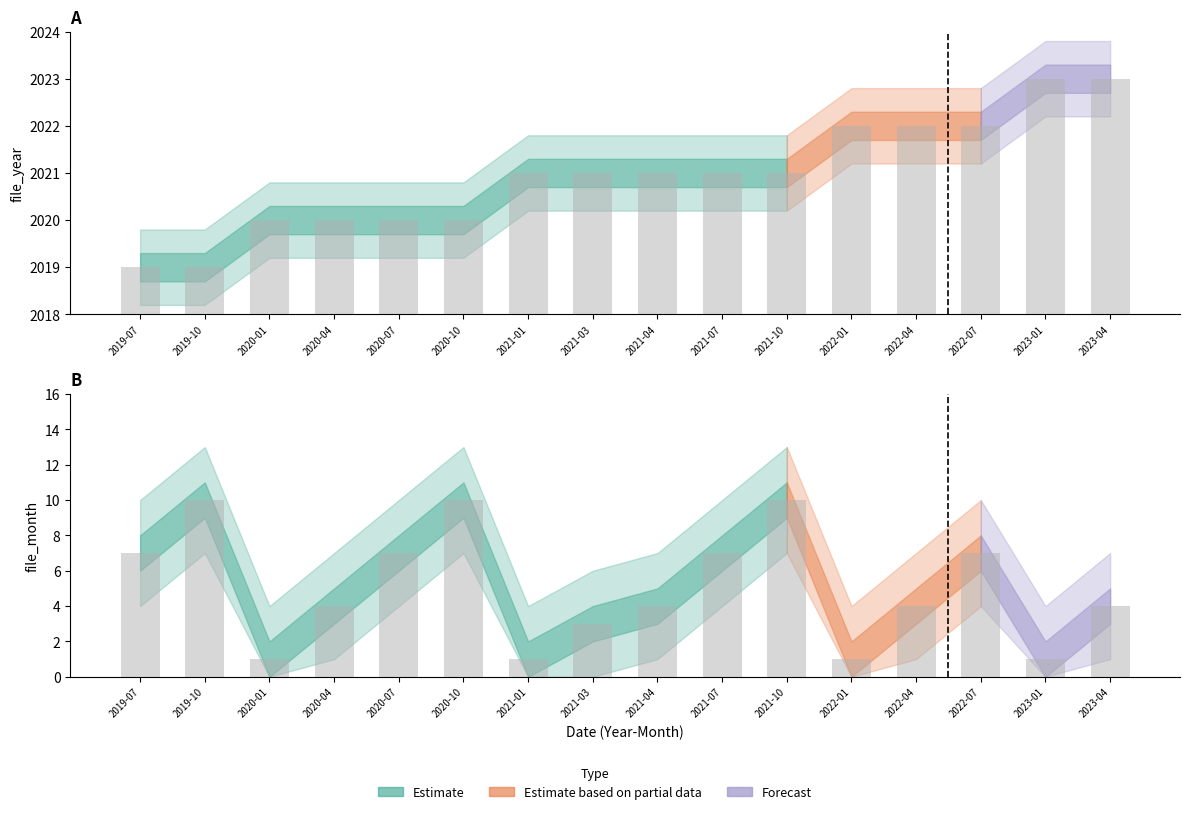

What is the total value across all series at 2019-10?

11